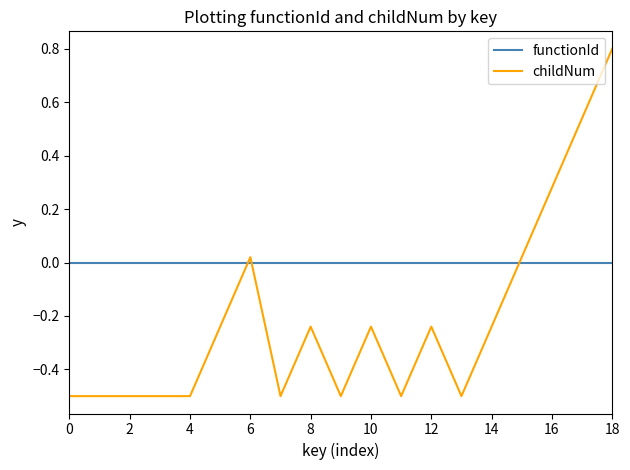

Which series has the widest spread of values?

childNum